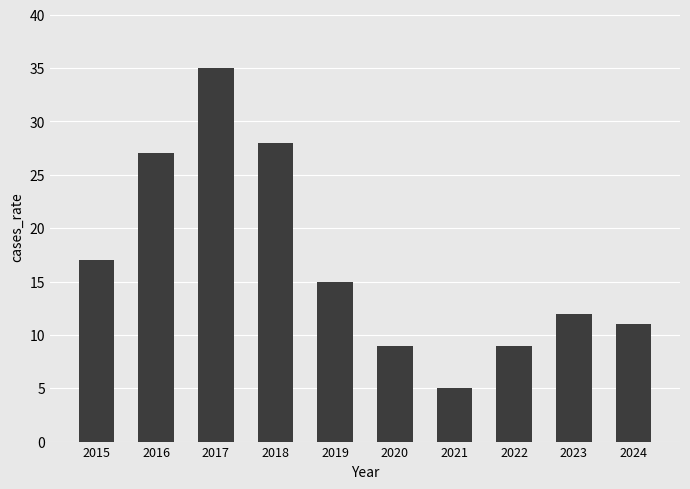

What is the sum of the values at 2021 and 2020?

14